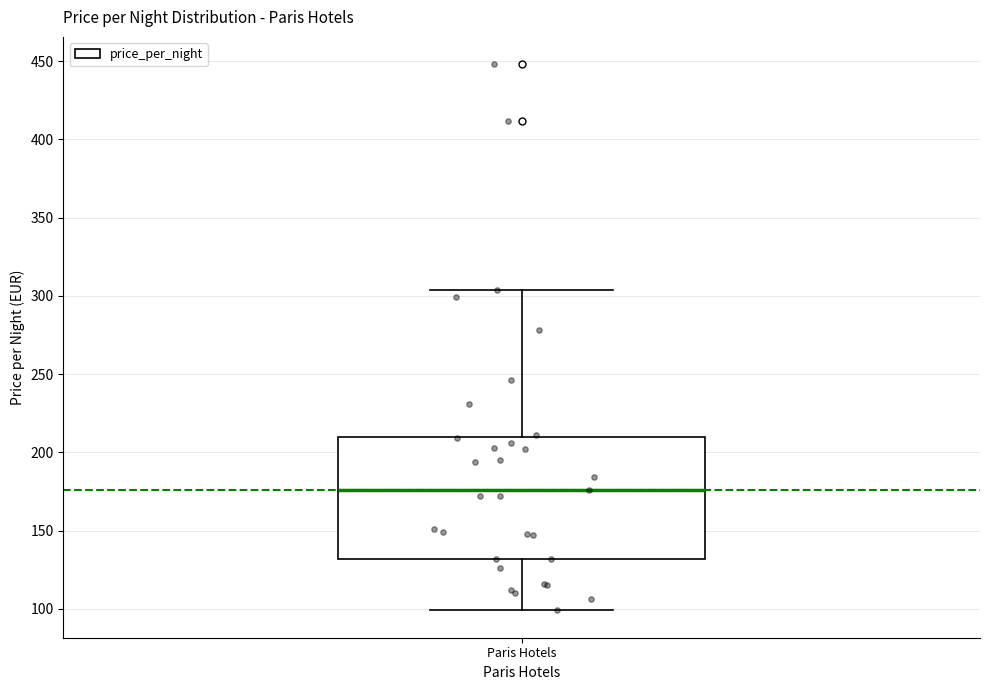

Read this box plot against the y-axis: the position of the median line, the range covered by the box, and the ends of both whiskers. The values are not printed on the chart, so give them approximately, as read against the axis.

median 175, box 130 to 210, whiskers 100 to 305